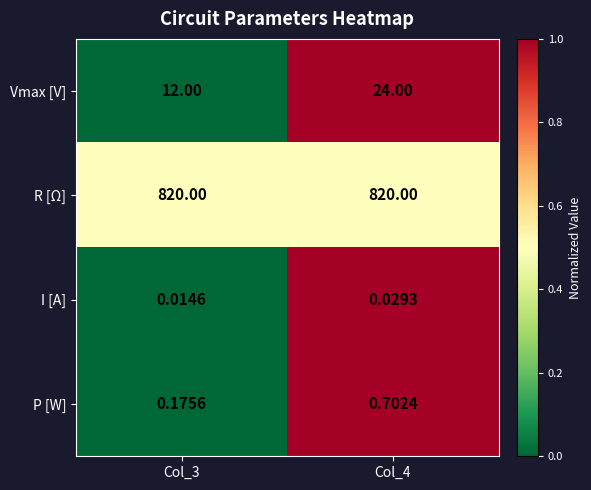

Which series changed the most between Col_3 and Col_4?

Vmax [V]